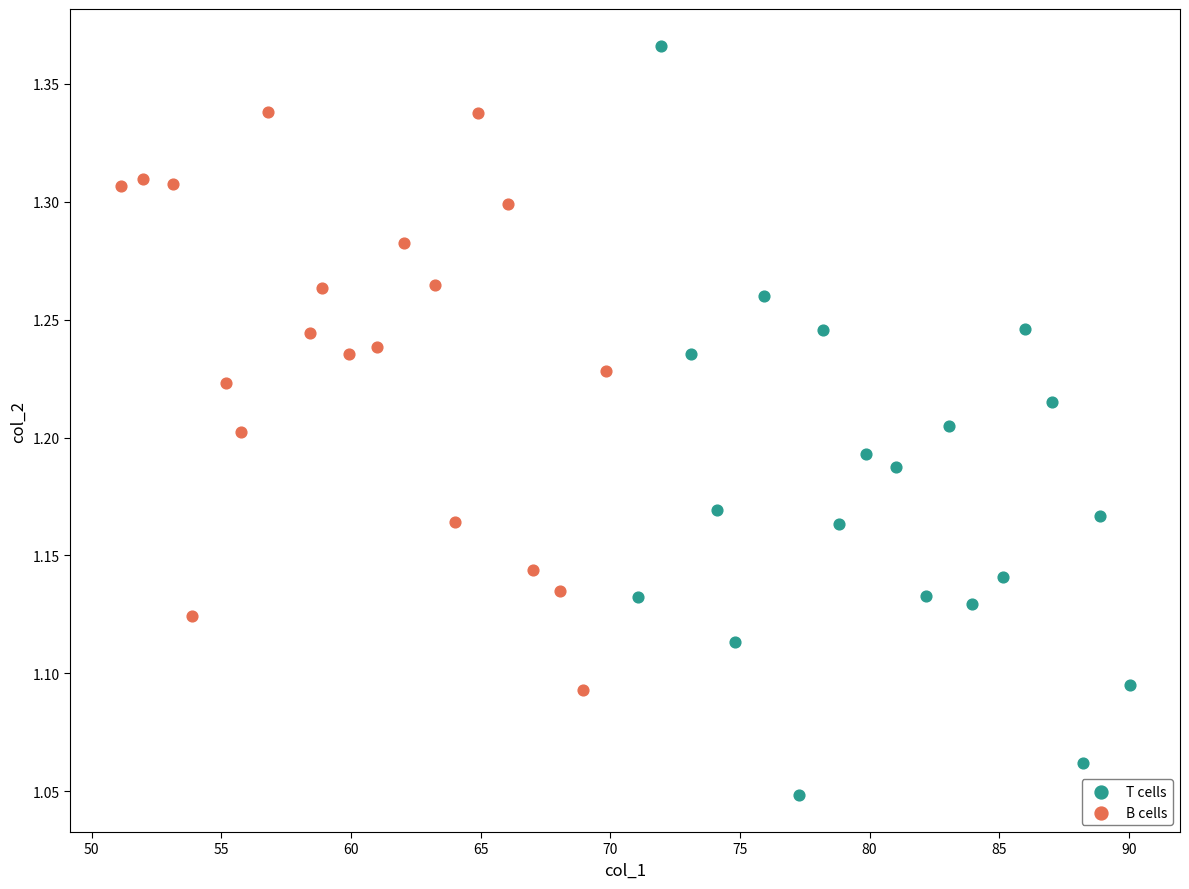

What are all the series names shown in the legend?

T cells, B cells